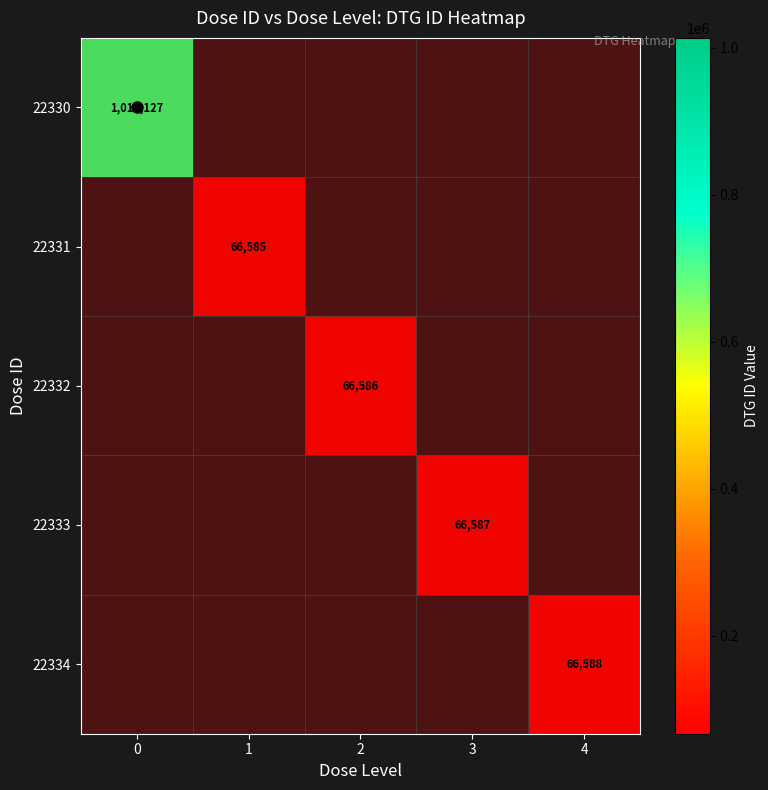

What is the total value across all series at 3?

66591